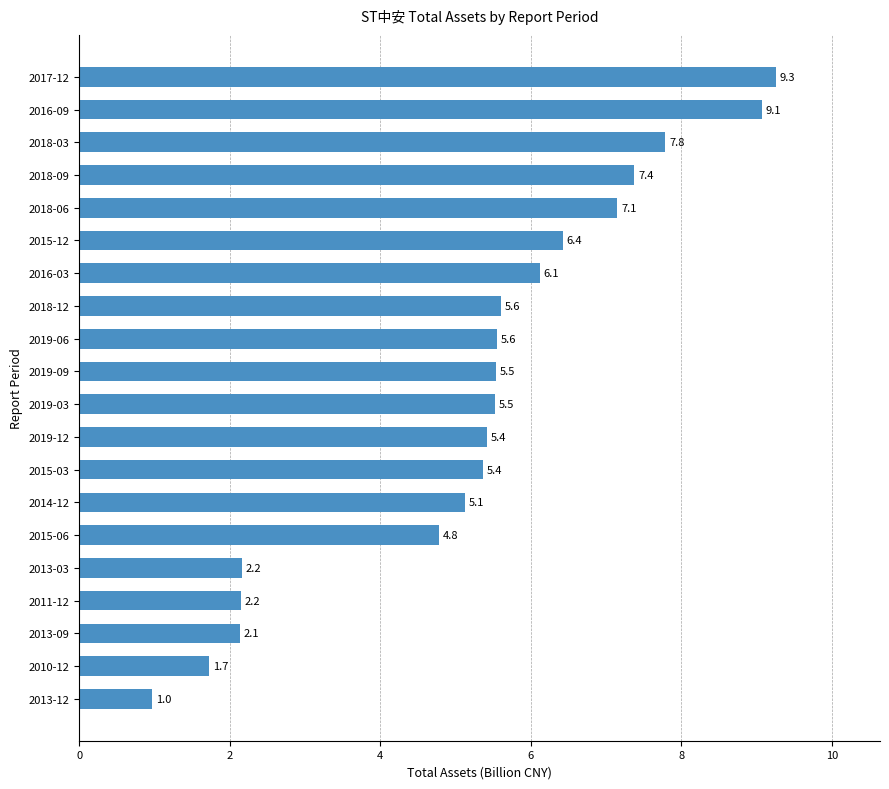

What is the ratio of the value at 2019-03 to the value at 2018-09?

0.7